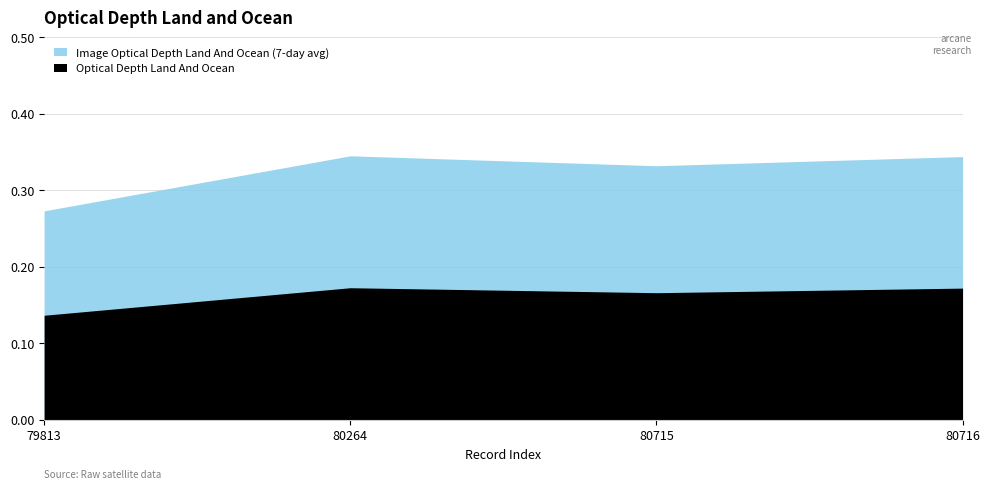

What is the difference between the maximum and minimum values in the Optical_Depth_Land_And_Ocean series?

0.1